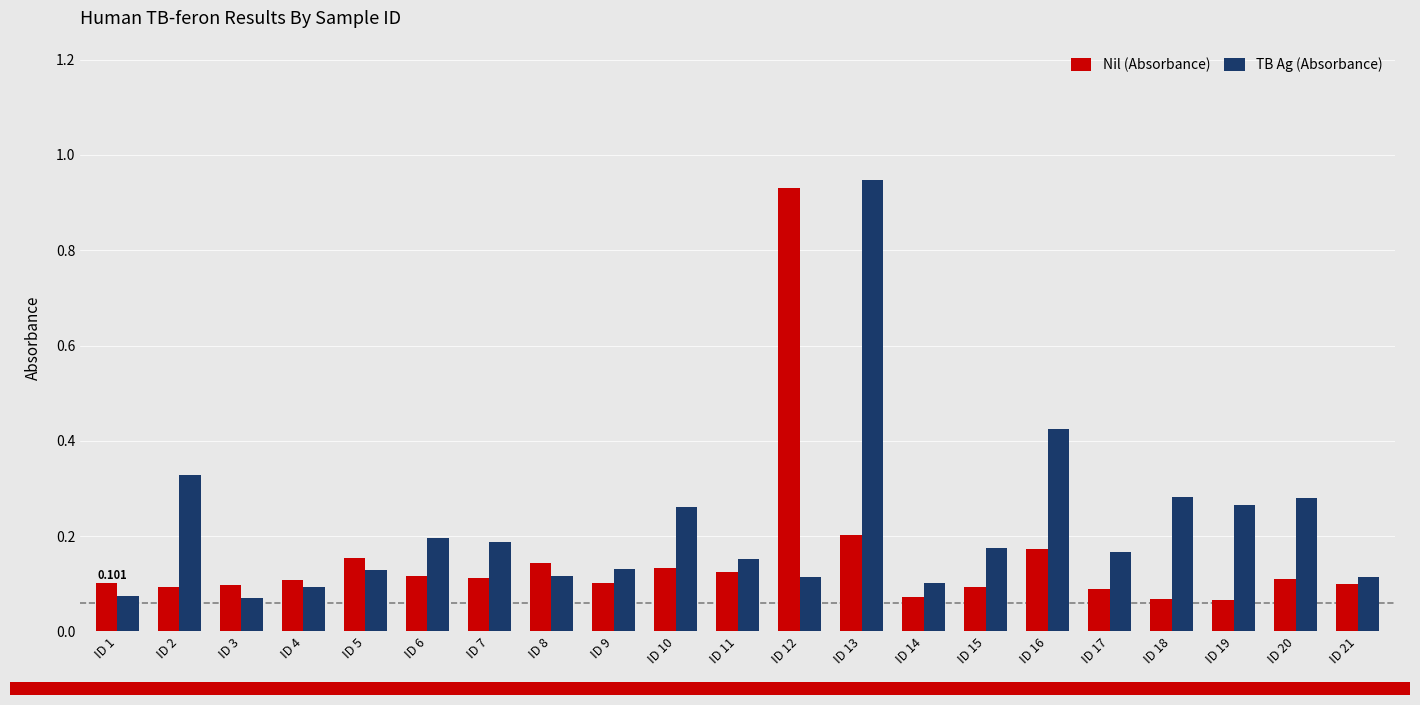

Between ID 14 and ID 19, which series saw the biggest shift?

TB Ag (Absorbance)